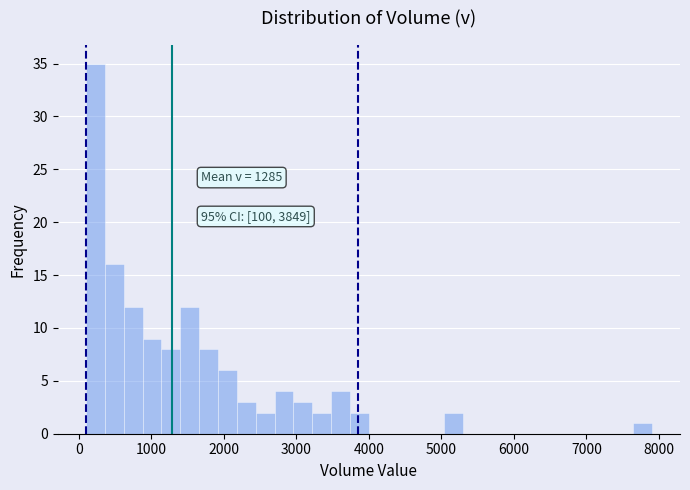

Around what value on the x-axis is the tallest bar? Give the approximate position of its centre, as read against the axis.

200